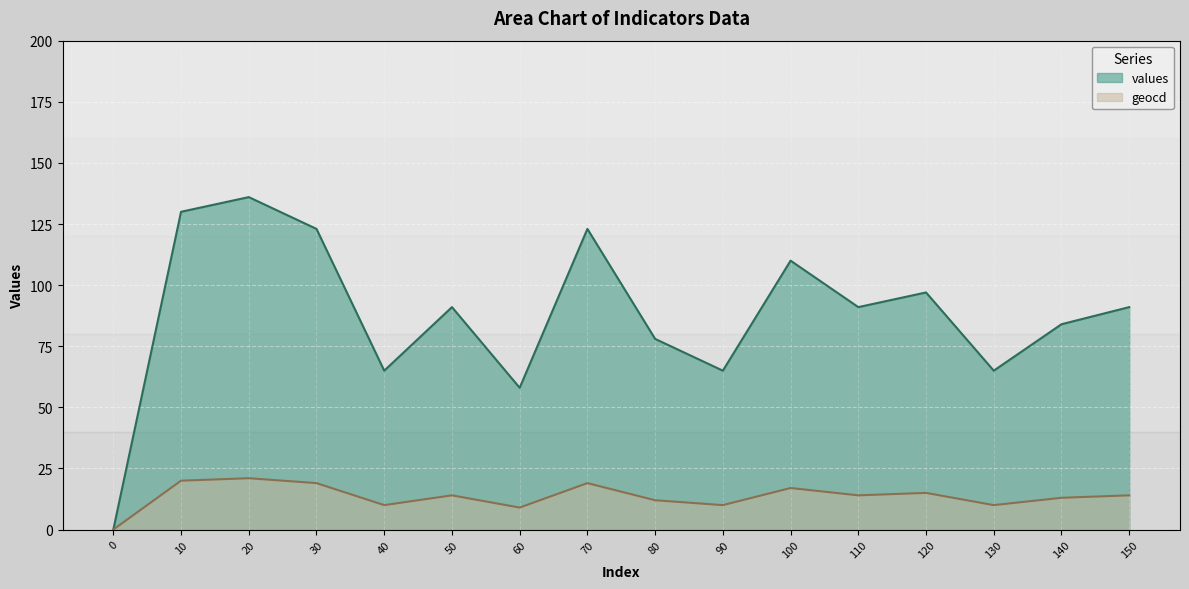

What is the spread (max minus min) of values at 90?

55